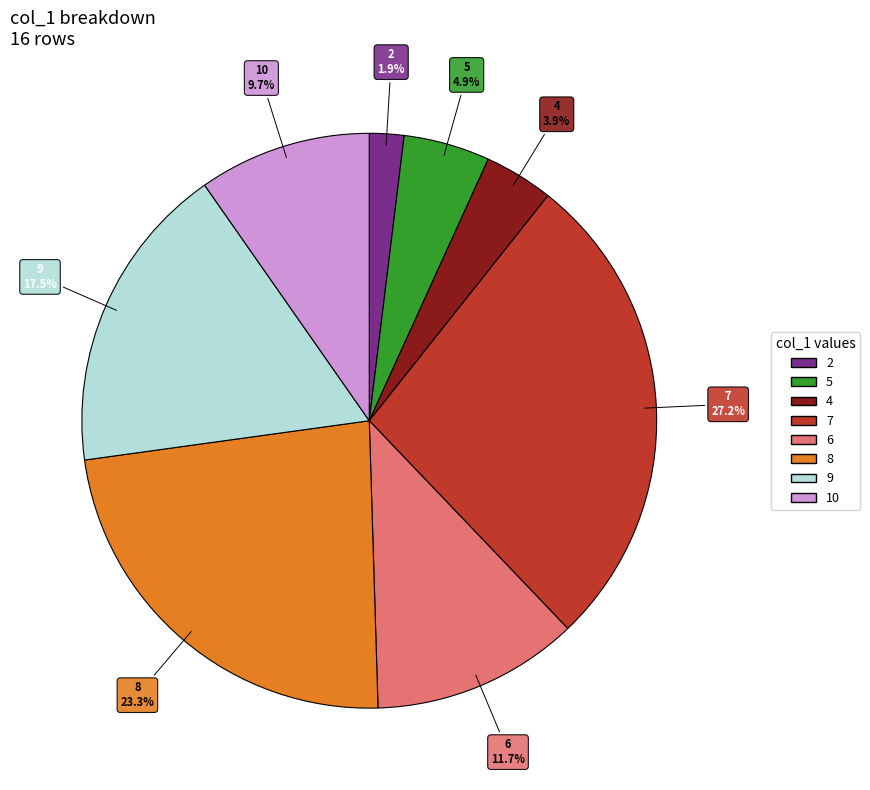

How many slices are in this pie chart?

8